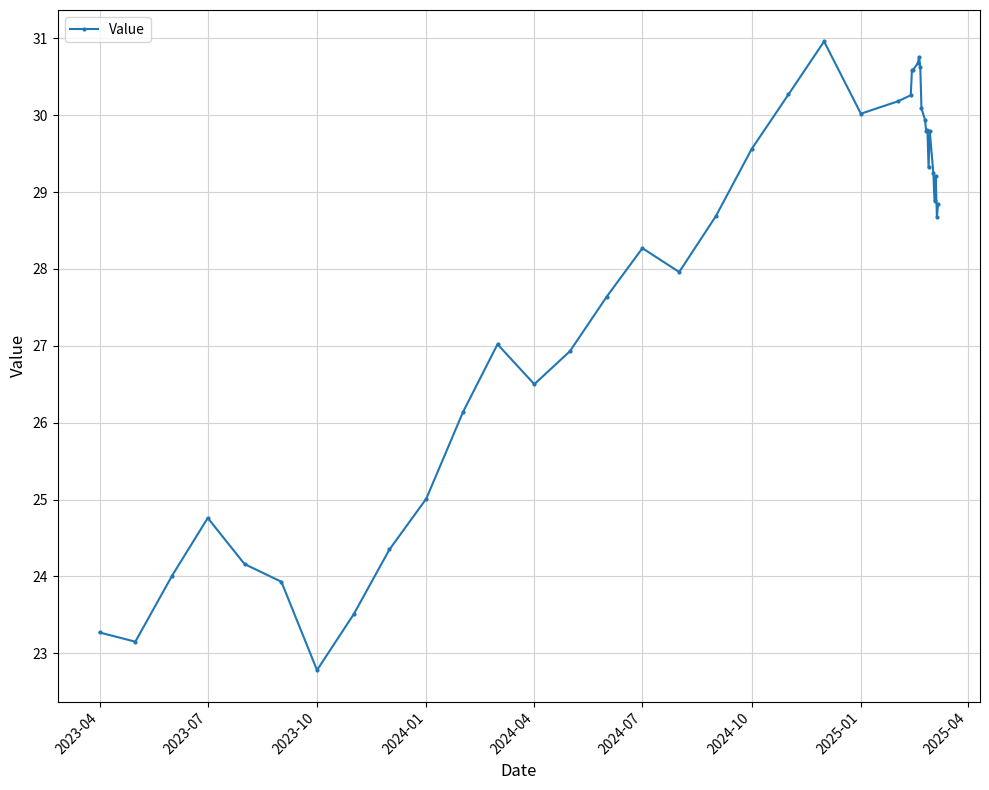

What is the maximum value shown in the chart?

31.0